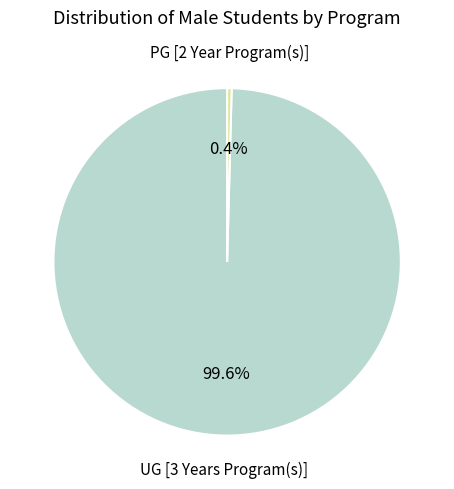

Is there a majority slice in this chart?

Yes